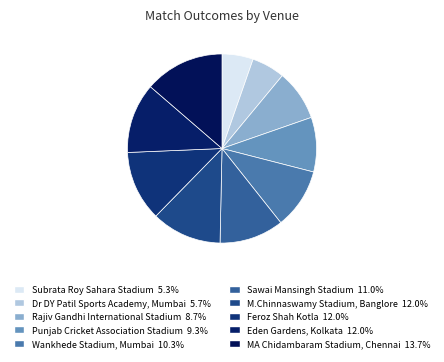

Count the number of slices in the pie.

10